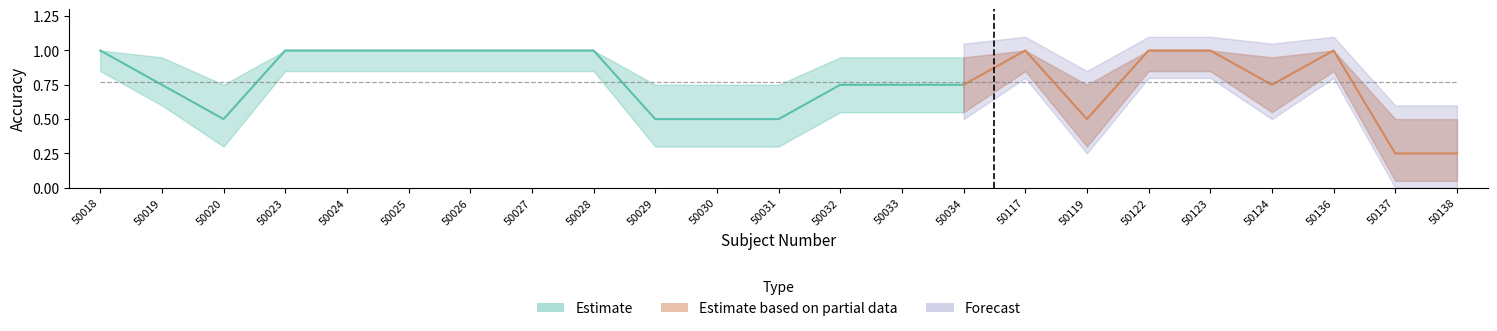

What is the maximum value shown in the chart?

1.0